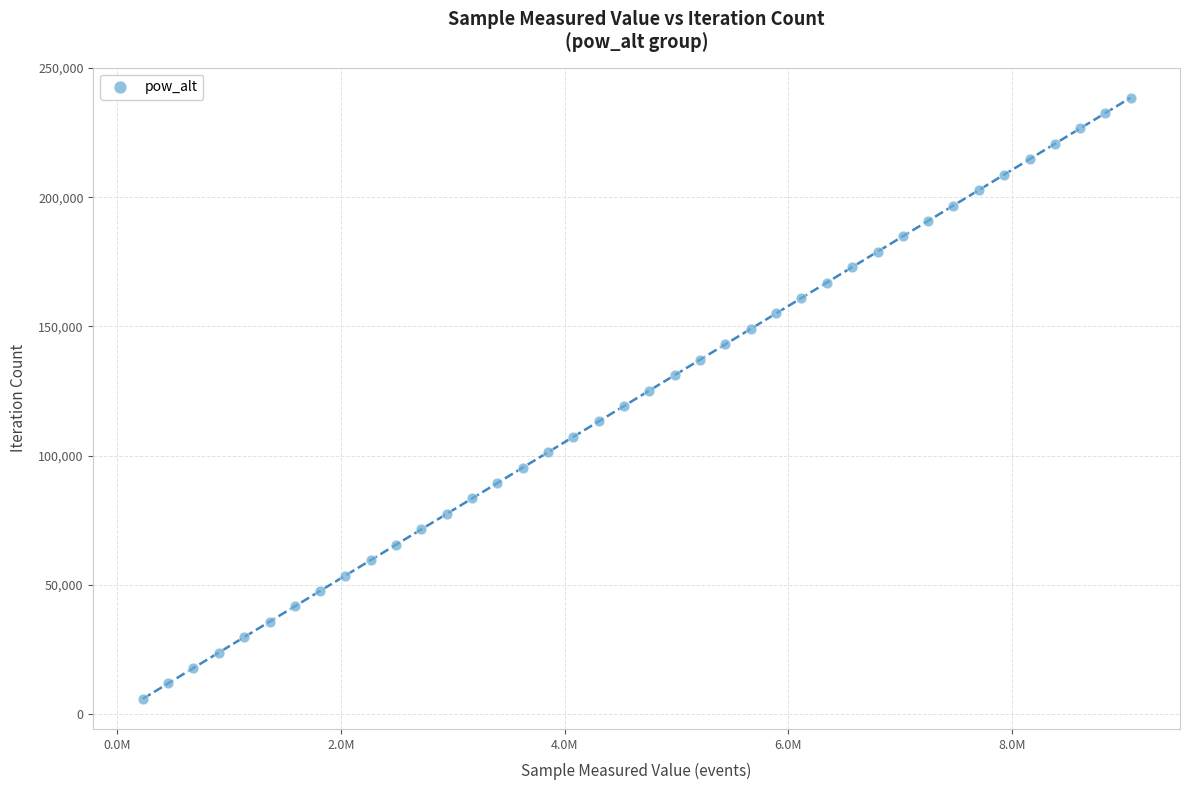

What is the range of Y values (max minus min)?

232518